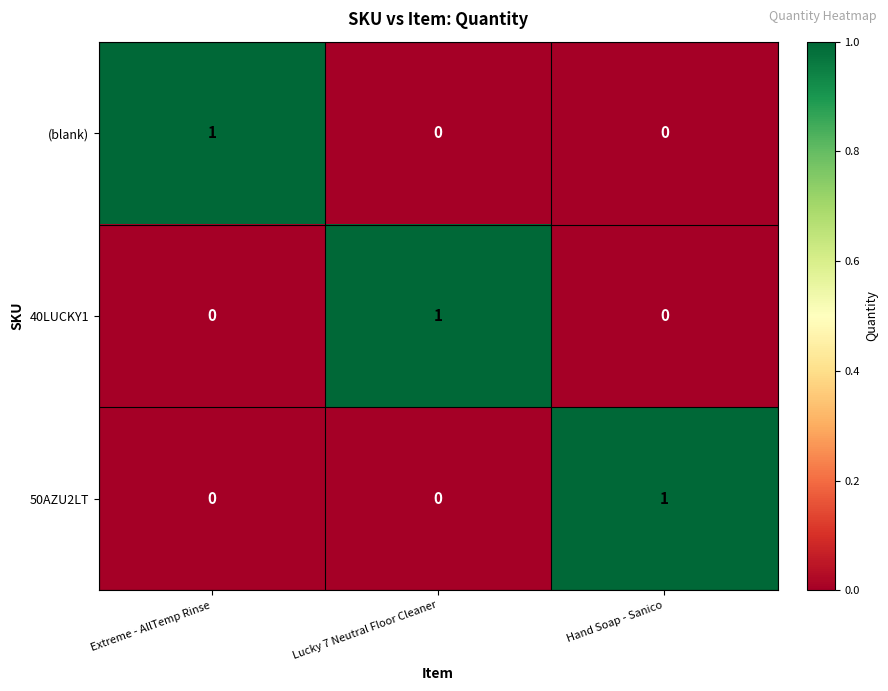

What is the total value across all series at Hand Soap - Sanico?

1